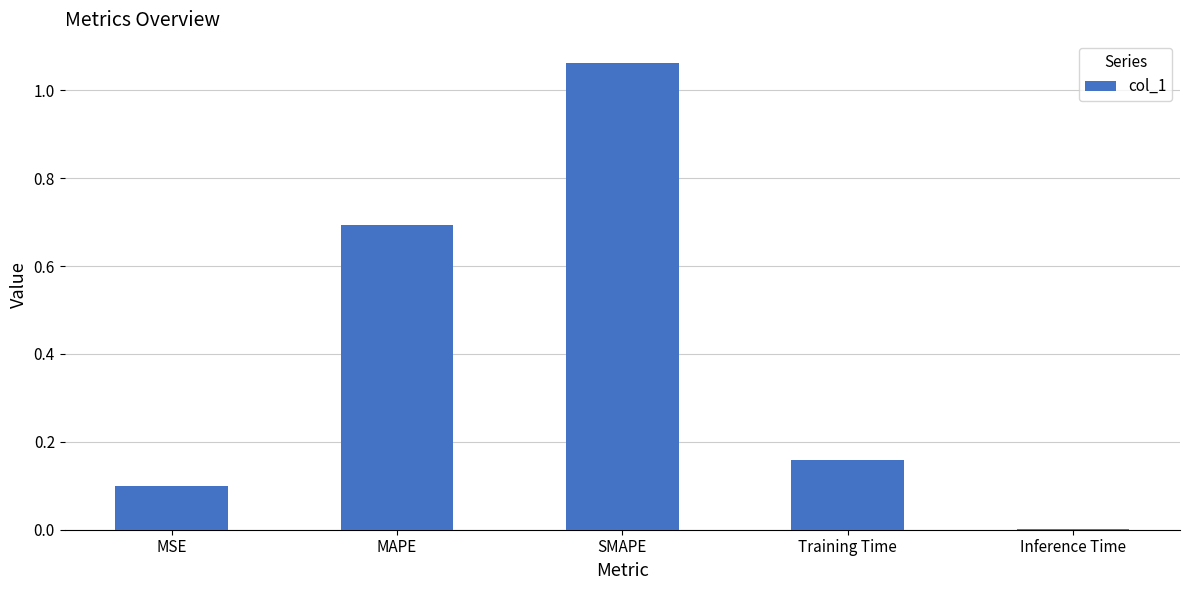

True or false: the data shows 0.1 at Training Time.

False